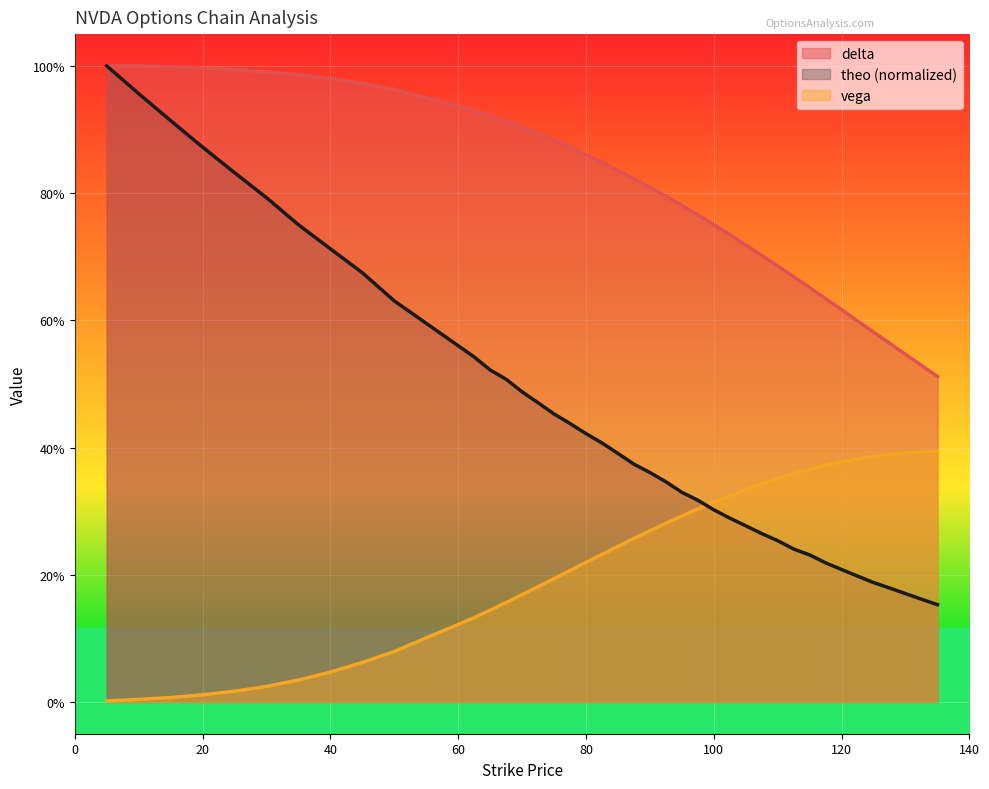

What is the sum of the vega values at 72.5 and 135?

0.6